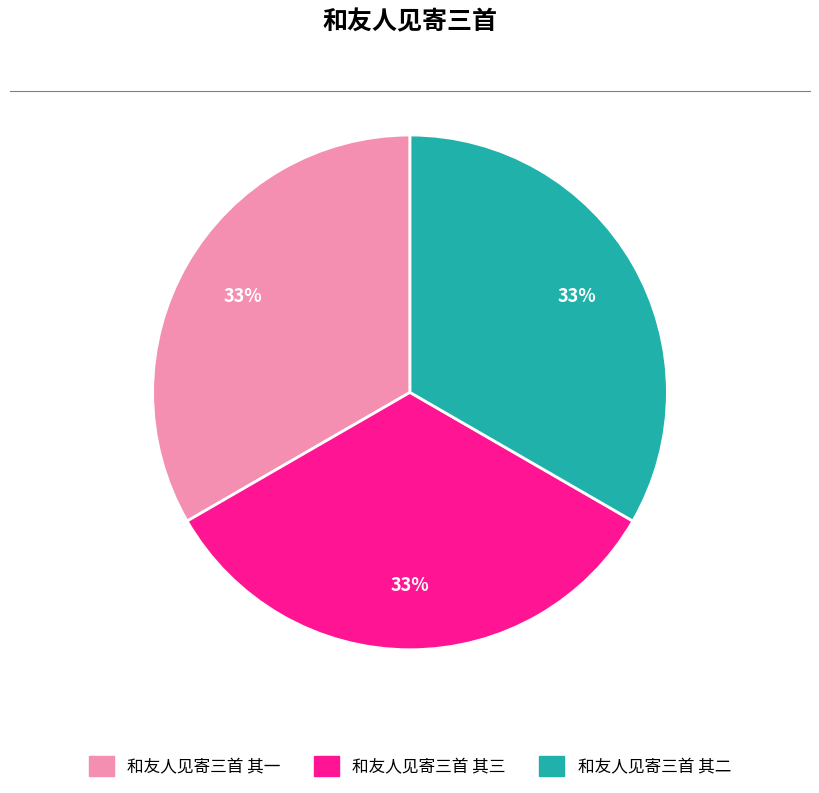

Is it true that 和友人见寄三首 其二 is 33% of the pie?

True